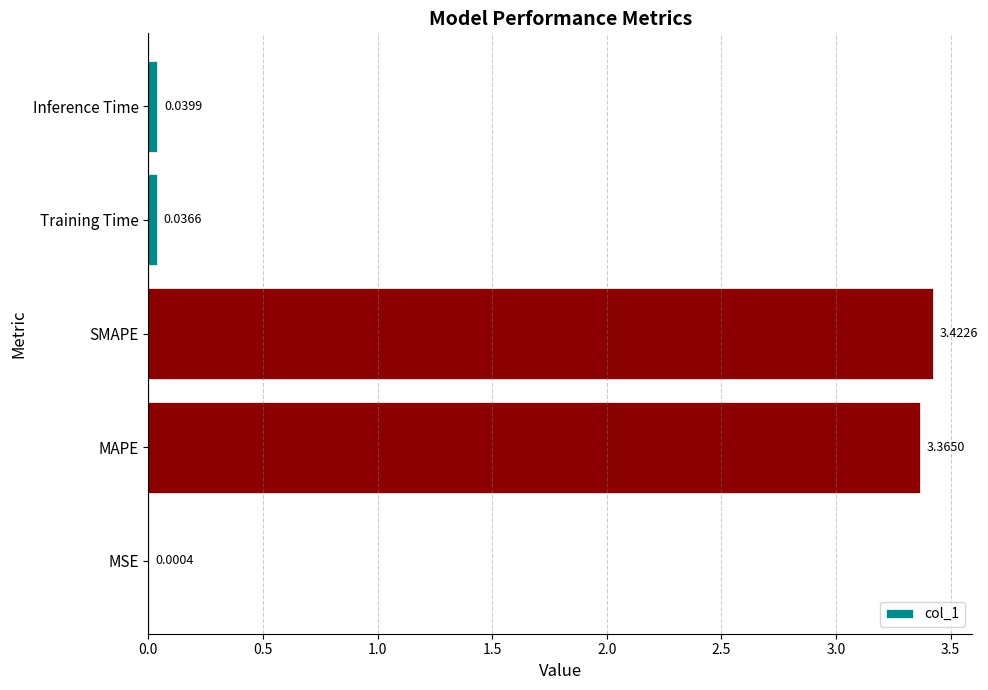

Are the bars horizontal?

Yes